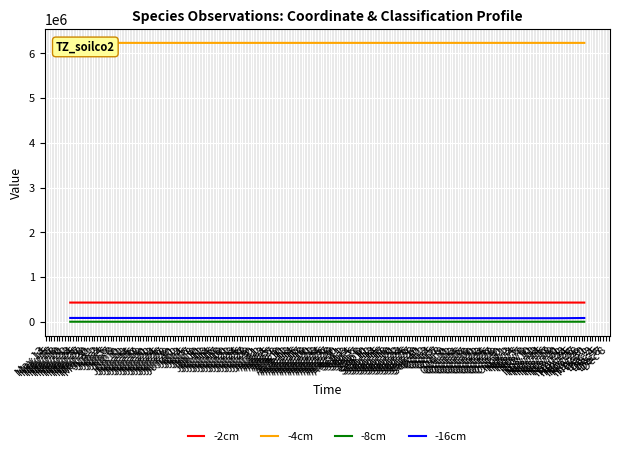

True or false: -2cm and -8cm intersect in this chart.

False